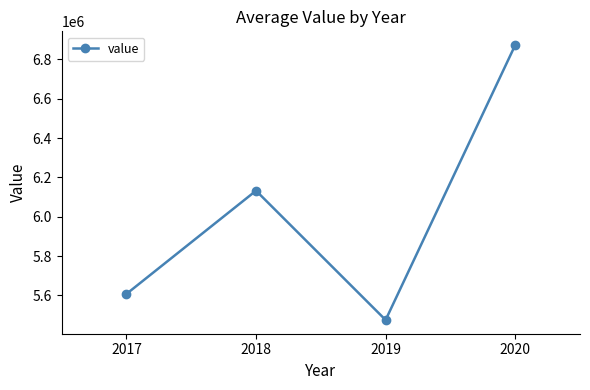

Reading right to left, transcribe all the data shown in this chart.

6872611.2	5475399.9	6132486.4	5607773.9